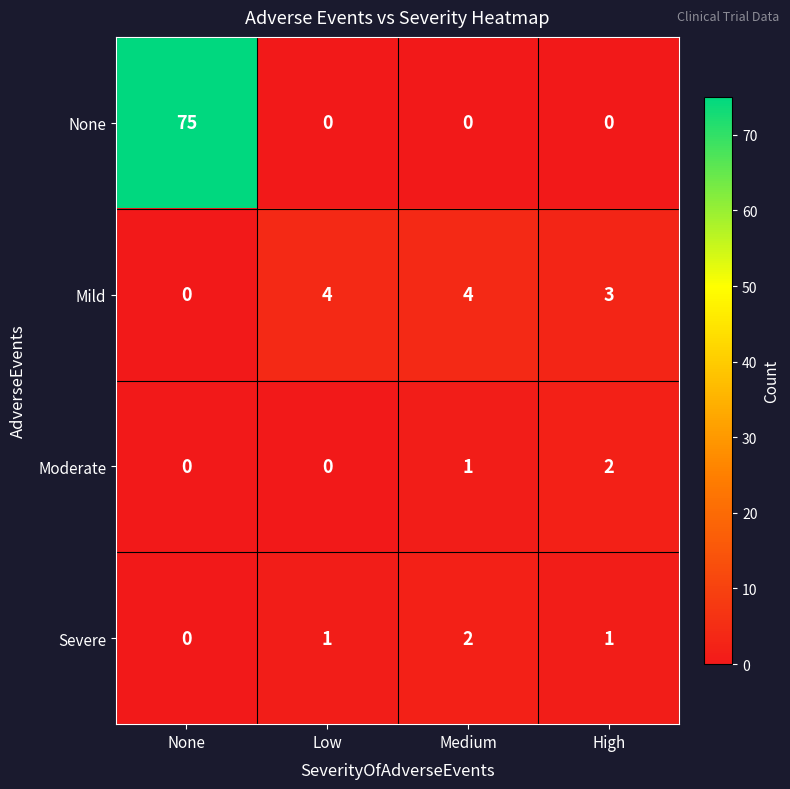

How many distinct data groups are displayed?

4